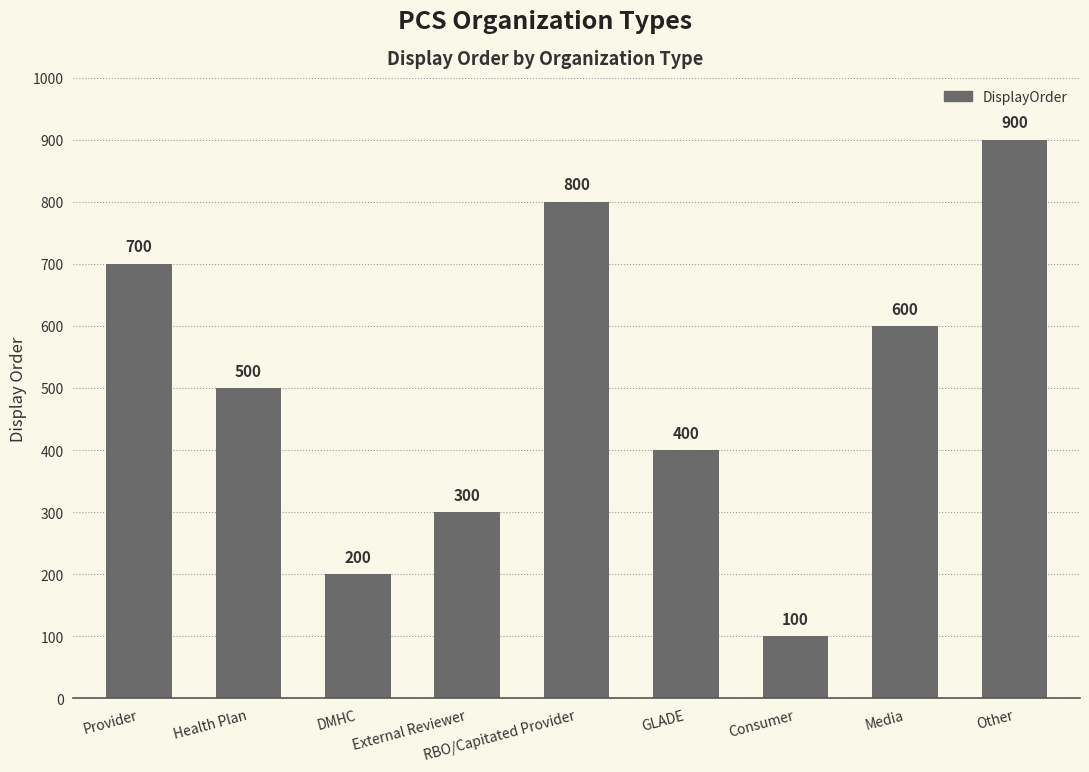

Reading left to right, transcribe all the data shown in this chart.

700	500	200	300	800	400	100	600	900